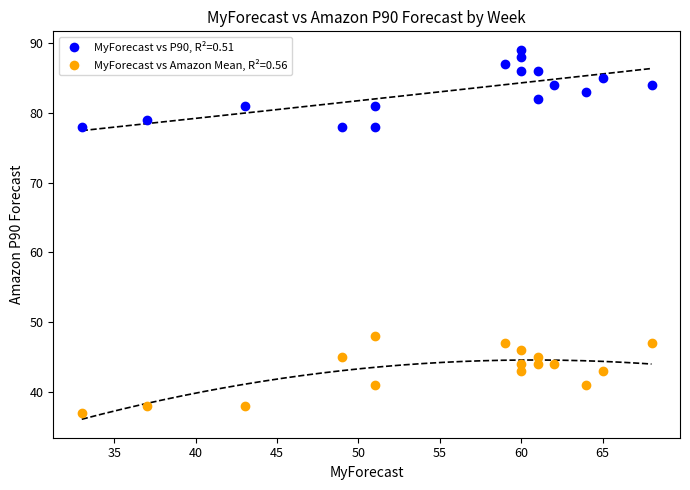

Across all data points, what is the range of Y values (max minus min)?

52